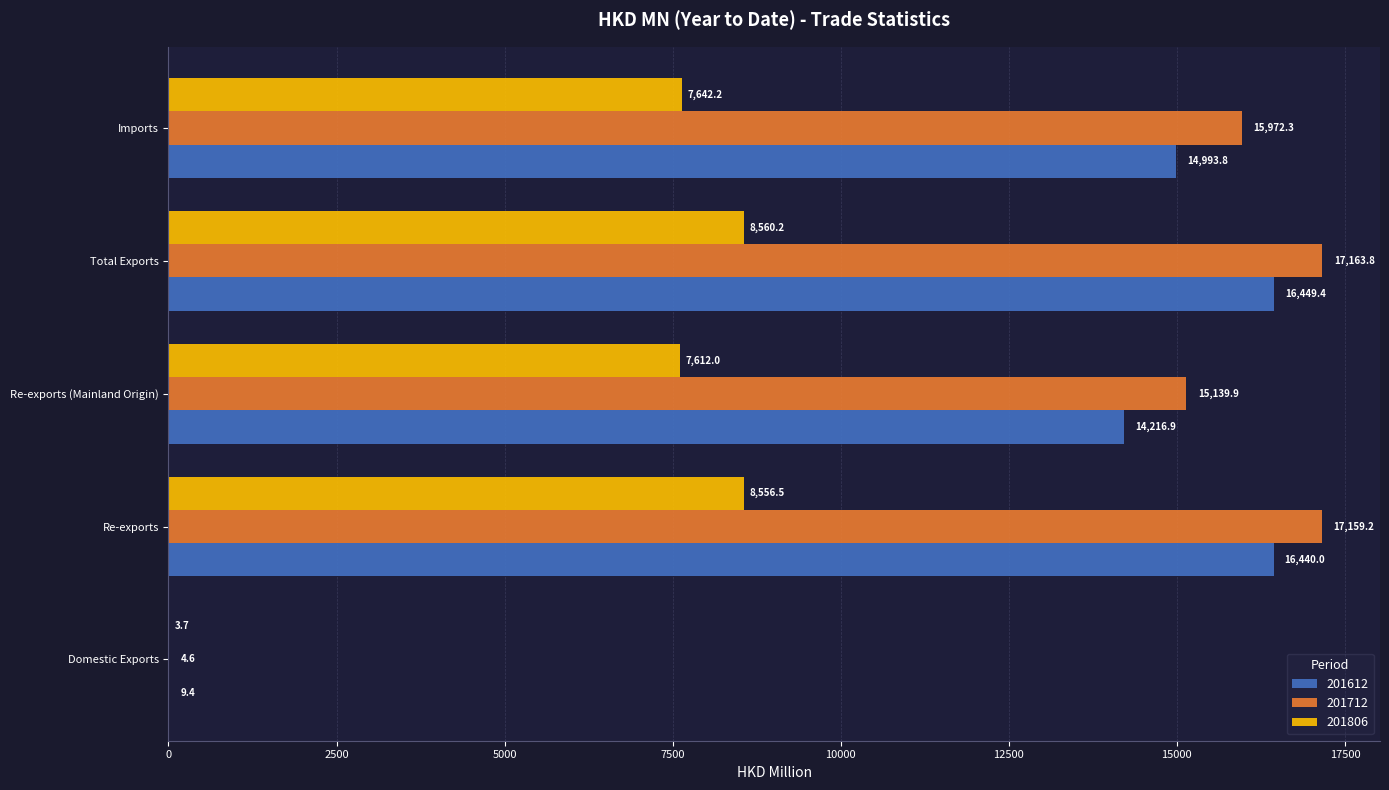

The value of 201806 at Domestic Exports is 3.7. True or false?

True